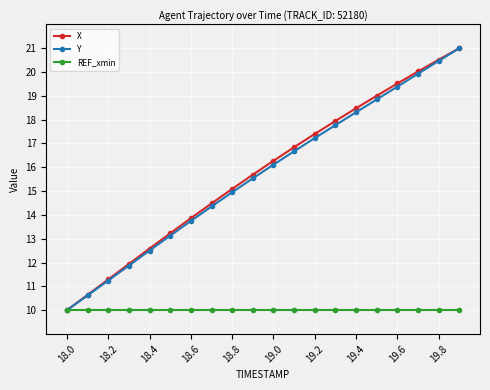

True or false: X has more than 0 interior local peaks.

False